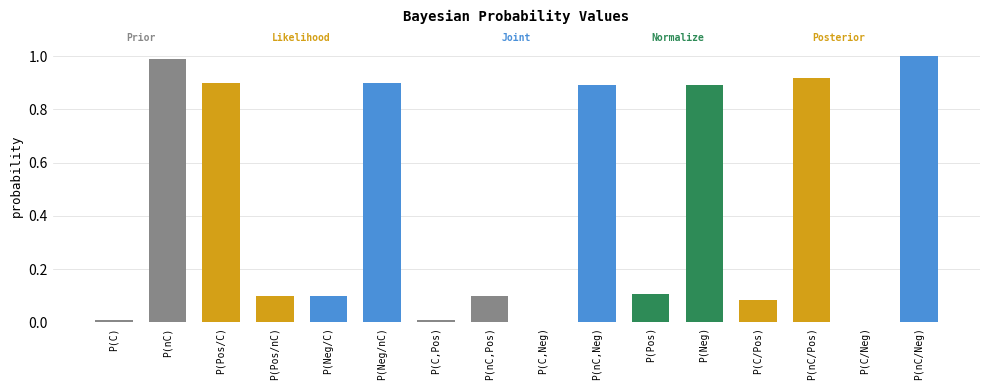

Between P(nC/Pos) and P(nC,Neg), which is larger?

P(nC/Pos)